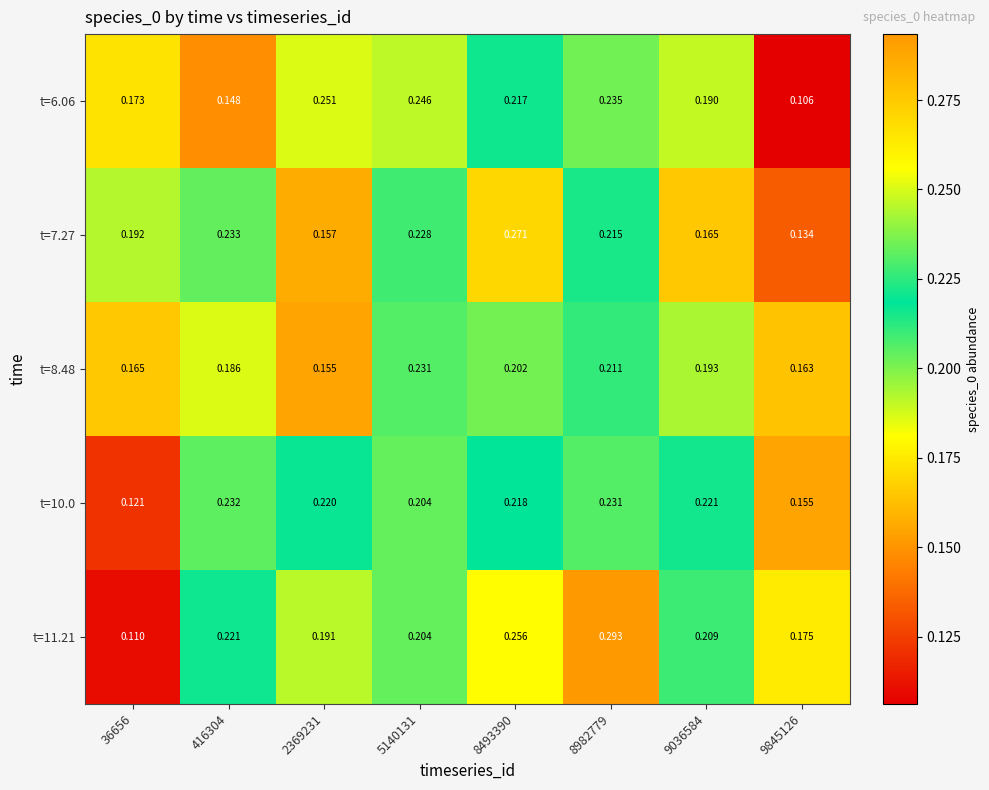

How many series are shown in this chart?

5